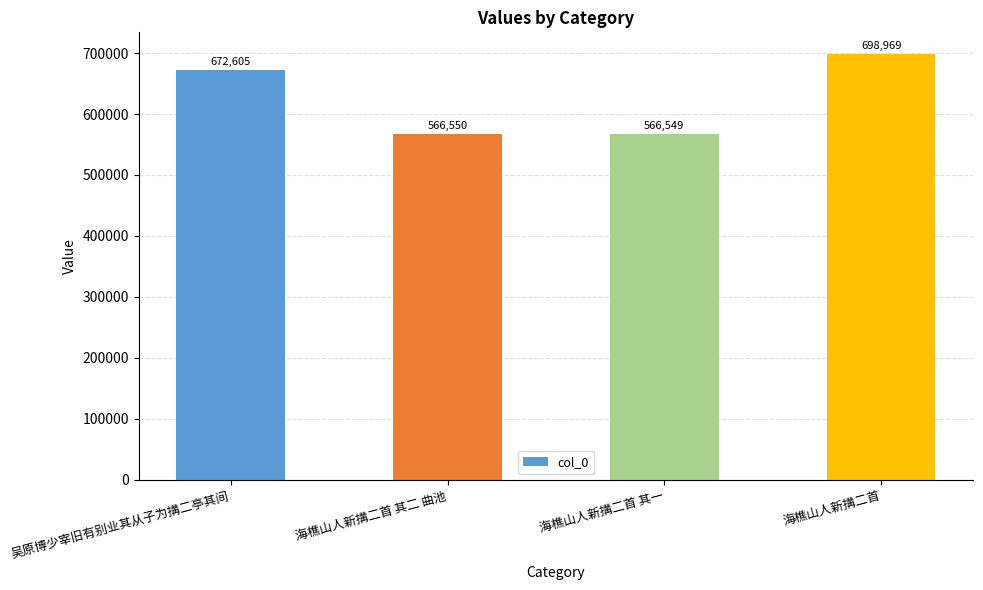

Reading left to right, extract all data points from this chart.

吴原博少宰旧有别业其从子为搆二亭其间=672605	海樵山人新搆二首 其二 曲池=566550	海樵山人新搆二首 其一=566549	海樵山人新搆二首=698969